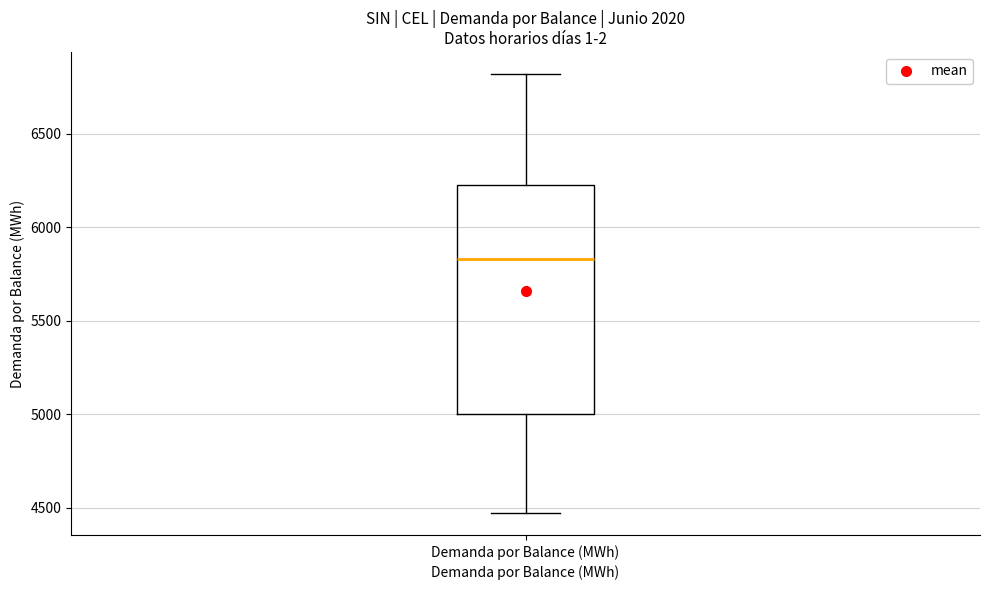

Read this box plot against the y-axis: the position of the median line, the range covered by the box, and the ends of both whiskers. The values are not printed on the chart, so give them approximately, as read against the axis.

median 5850, box 5000 to 6250, whiskers 4450 to 6800